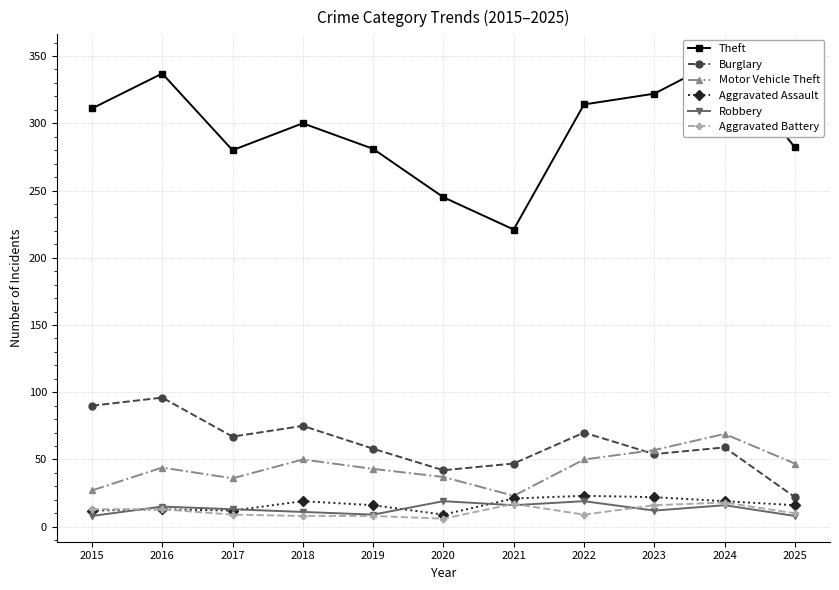

What is the difference between the highest and lowest values at 2022?

305